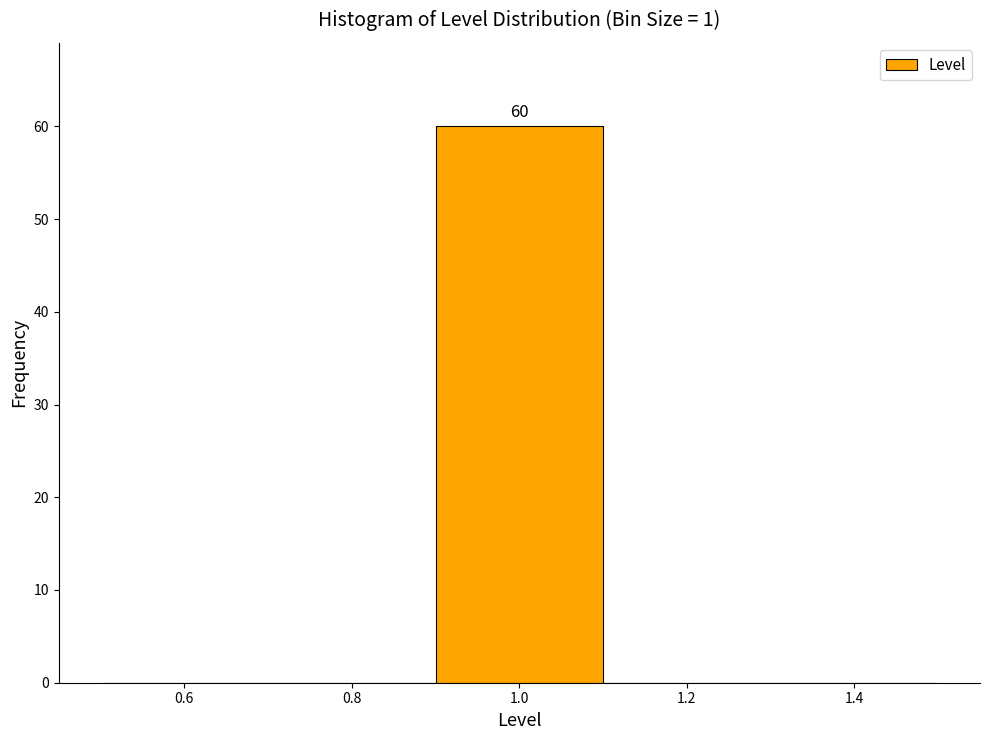

Over which range of the x-axis is the bar tallest?

0.9 to 1.1